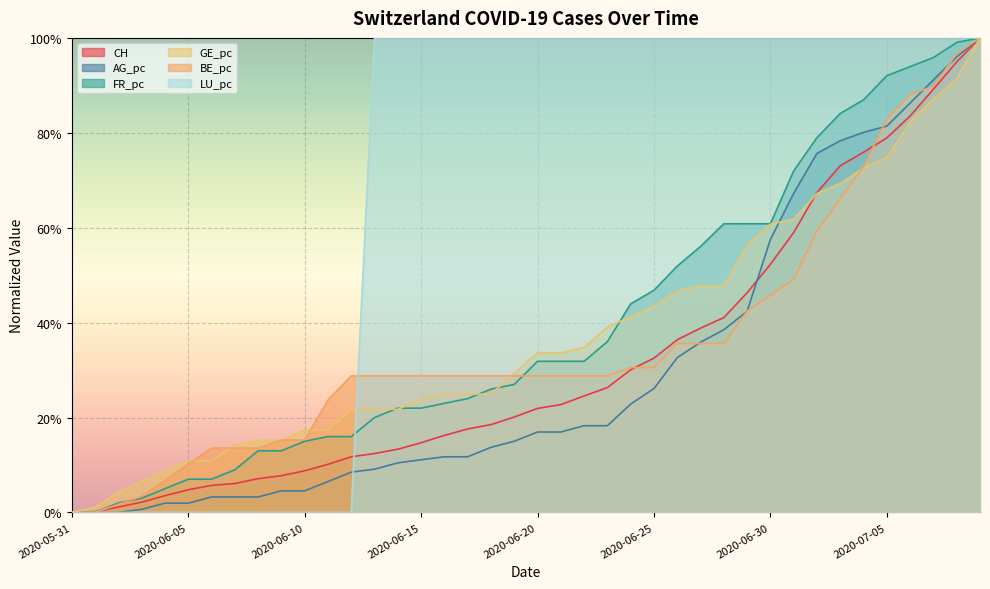

Which series changed the most between 2020-06-01 and 2020-06-20?

LU_pc